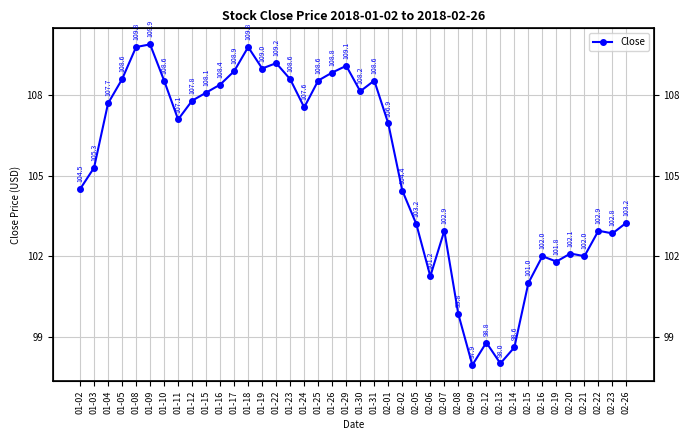

What is the change in value from 01-05 to 01-19?

+0.4